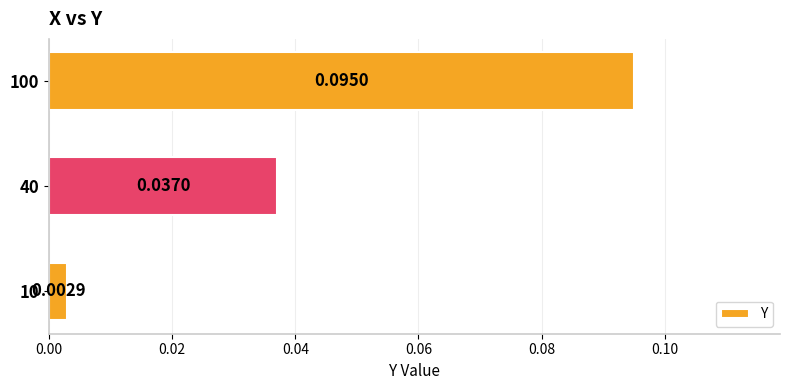

What is the change in value from 40 to 100?

+0.1